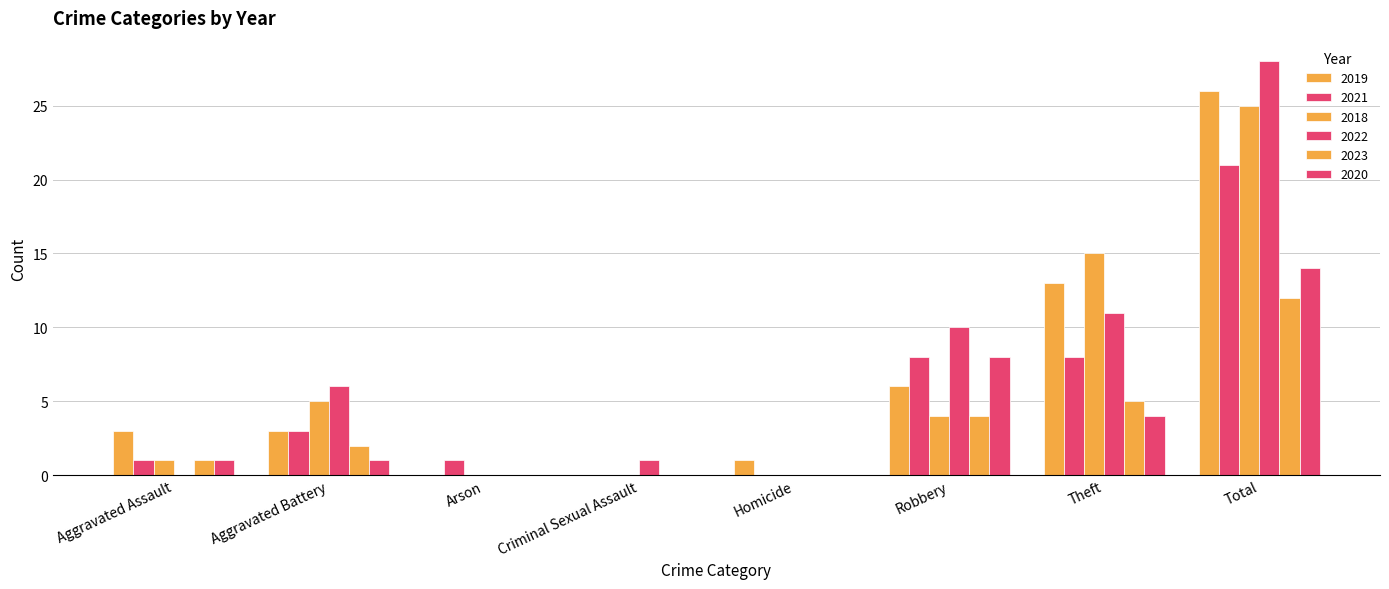

Which label corresponds to the largest value in the chart?

Total